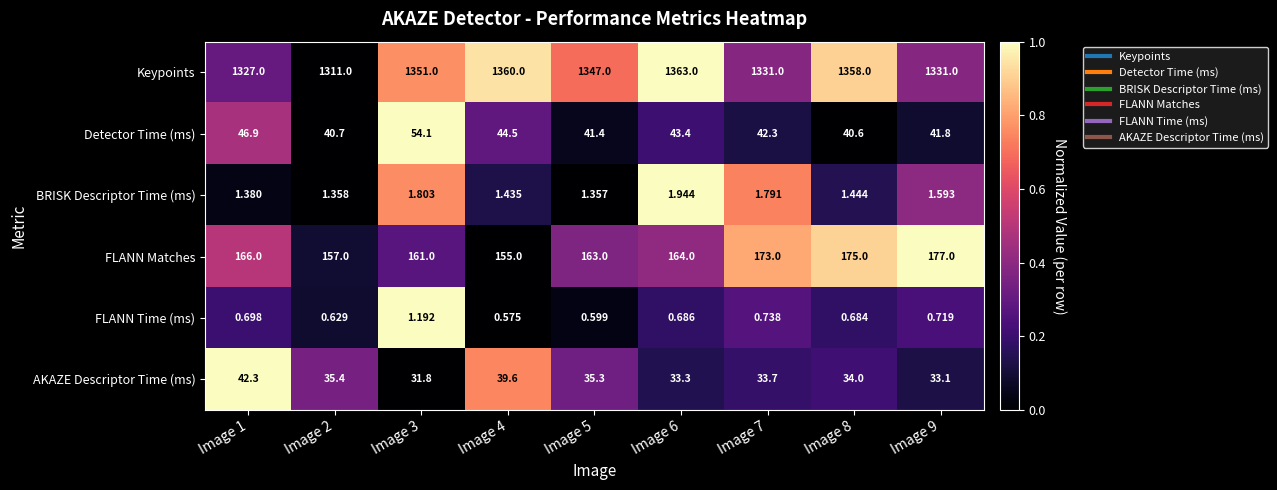

What is the difference between the highest and lowest values at Image 1?

1326.3